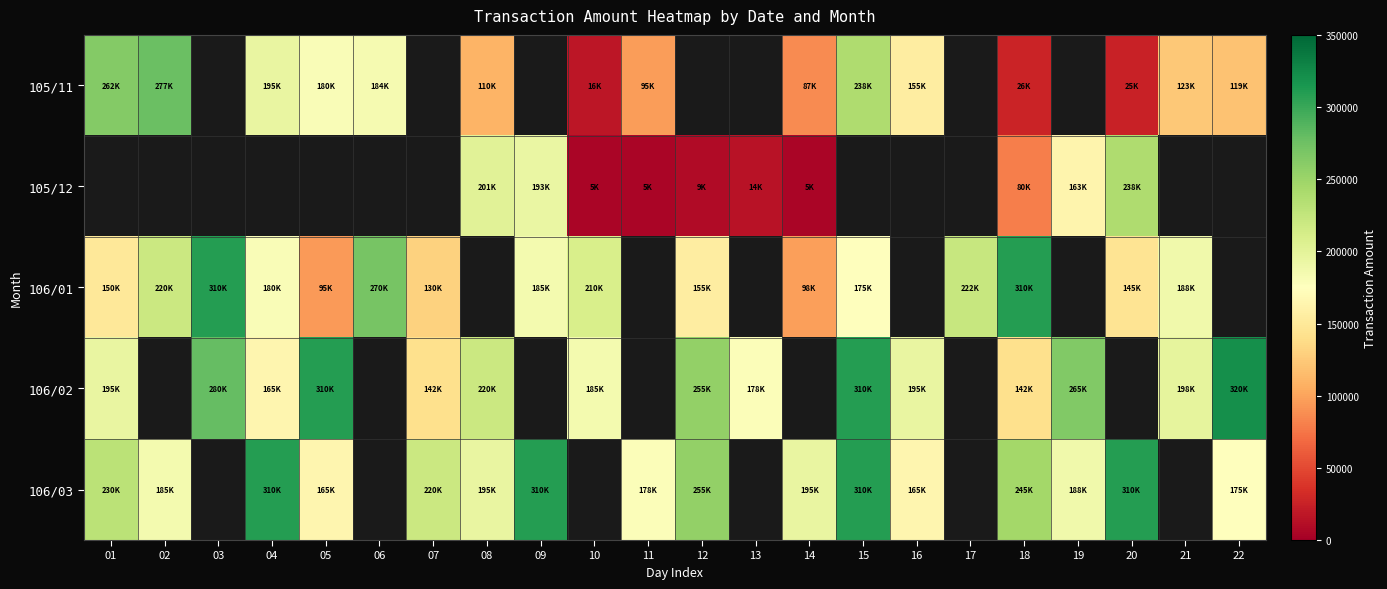

Is the value of 105/12 at 18 greater than the value of 106/02 at 04?

No